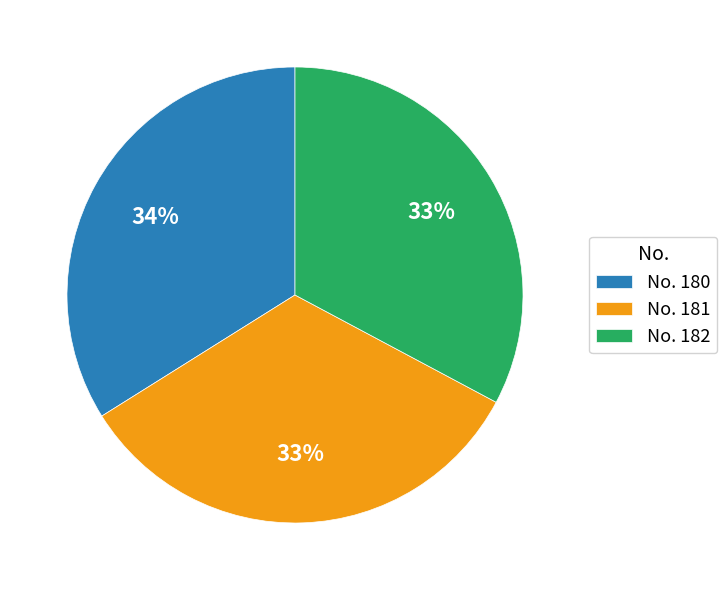

Is No. 182 the majority of the pie?

No